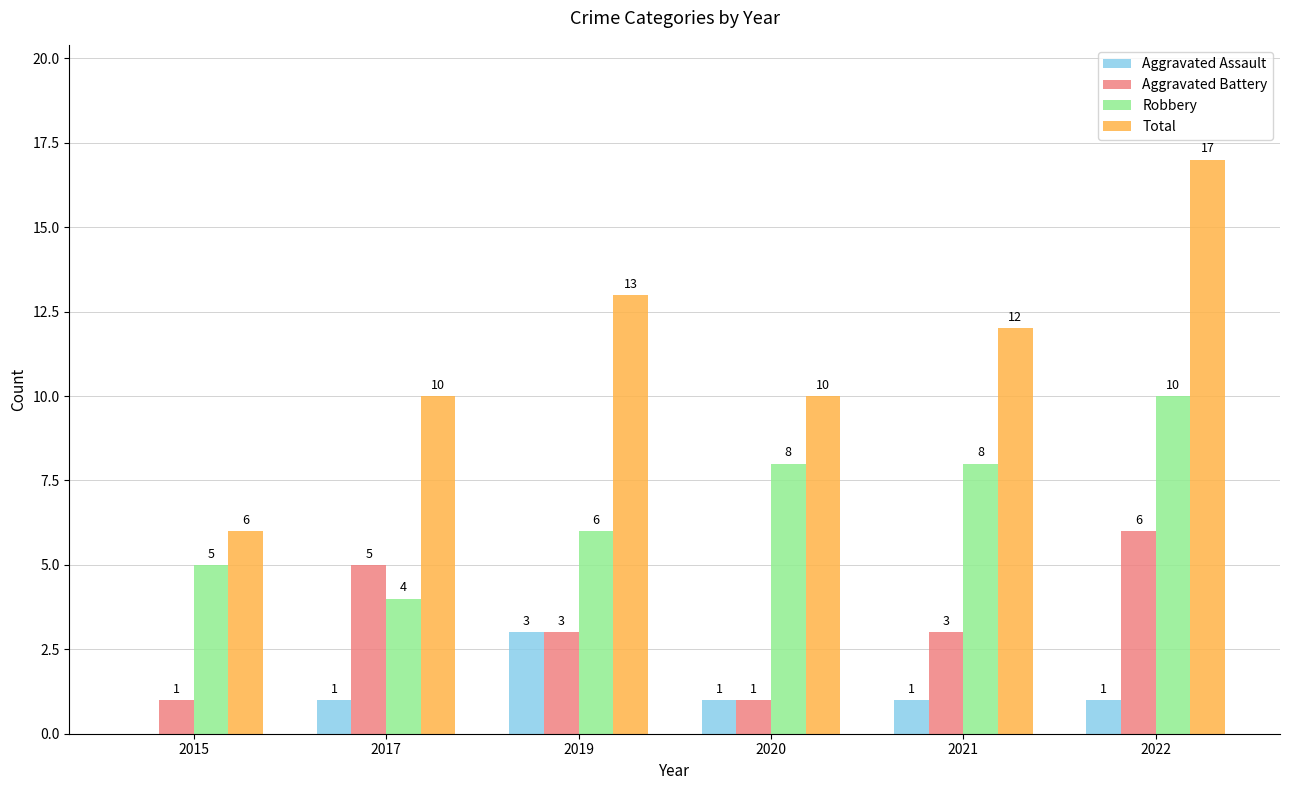

What is the highest value of the Total series?

17